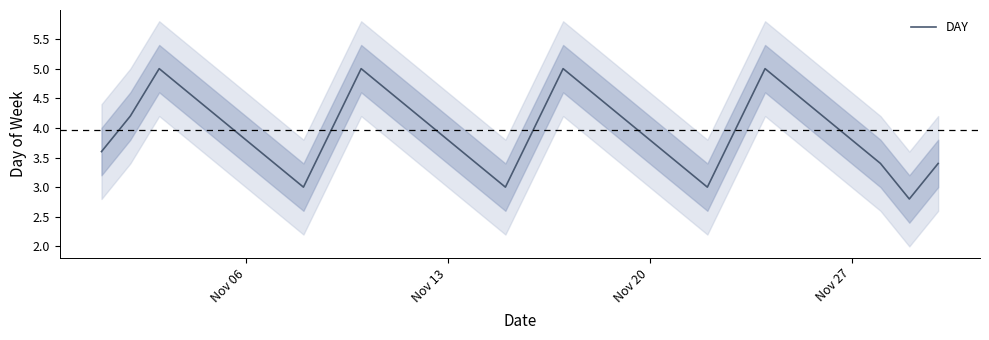

What is the highest value of the DAY series?

5.0